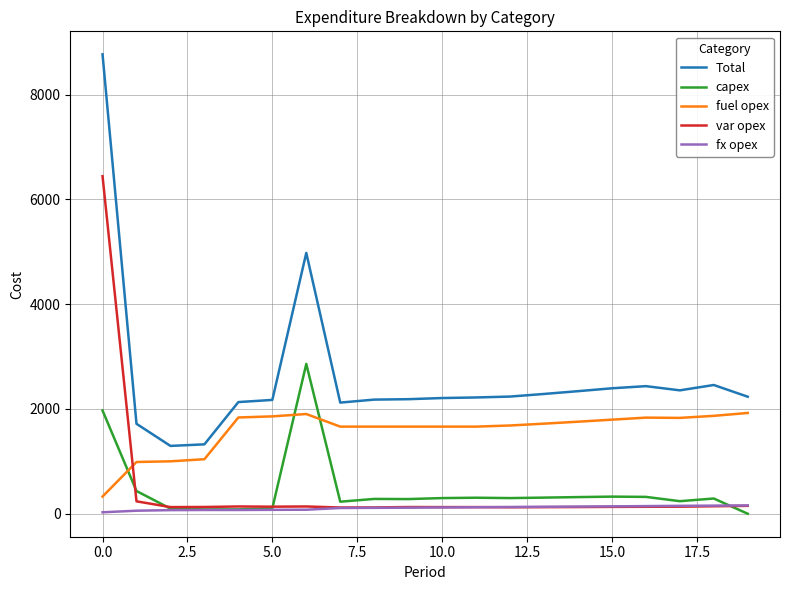

True or false: Total and fx opex cross at least once.

False